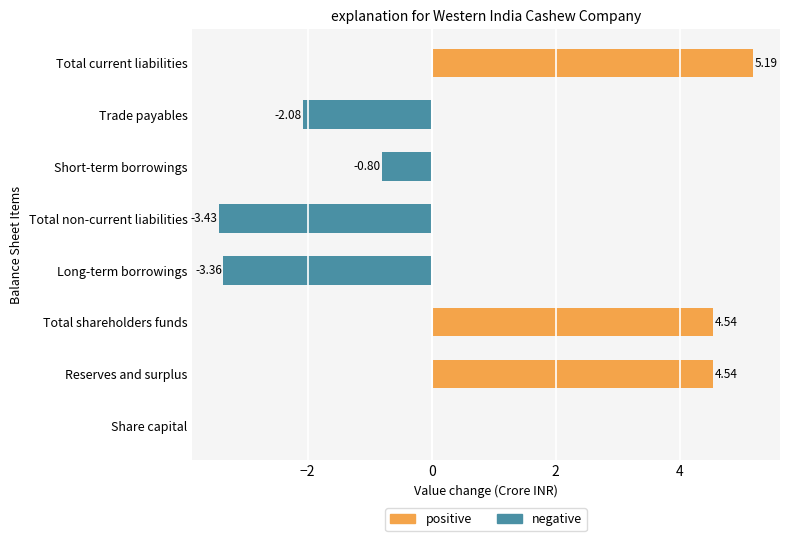

What are all the series names shown in the legend?

positive, negative